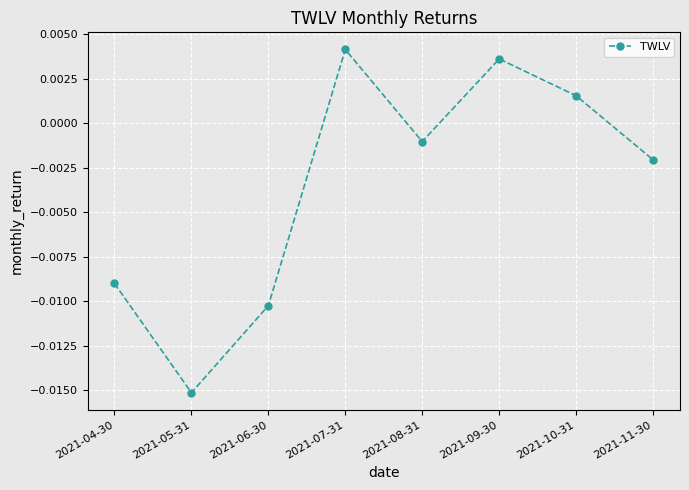

At which category does the chart reach its minimum across all series?

2021-05-31